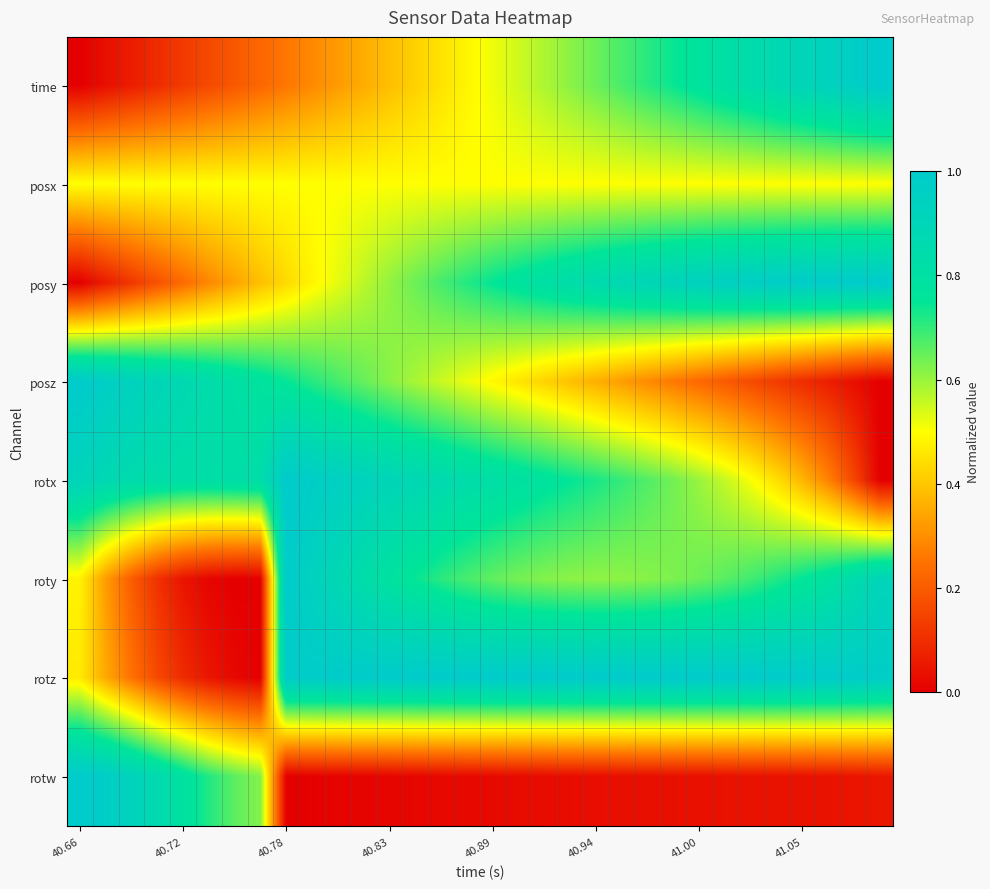

Which category has the highest value across all series?

31